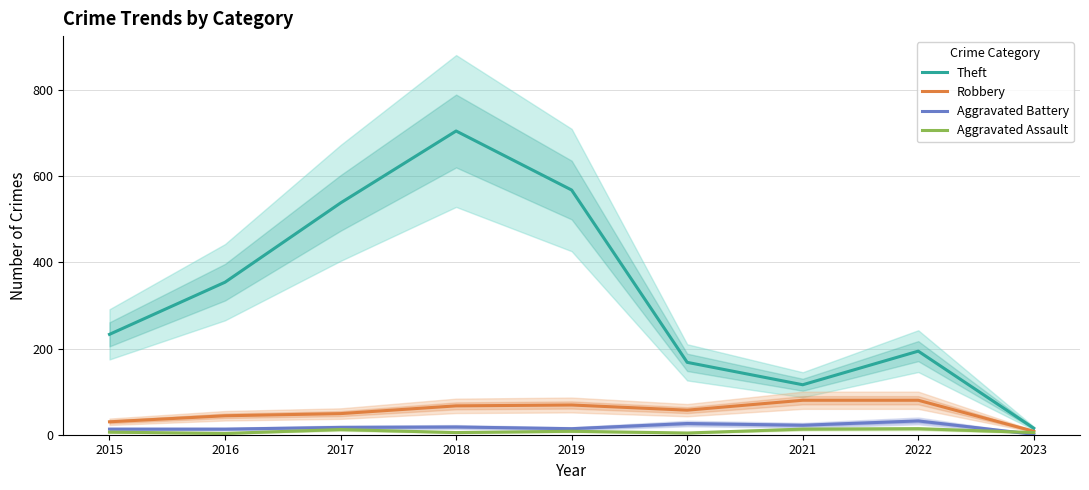

What is the value of the Aggravated Assault point at the 4th from the left?

5